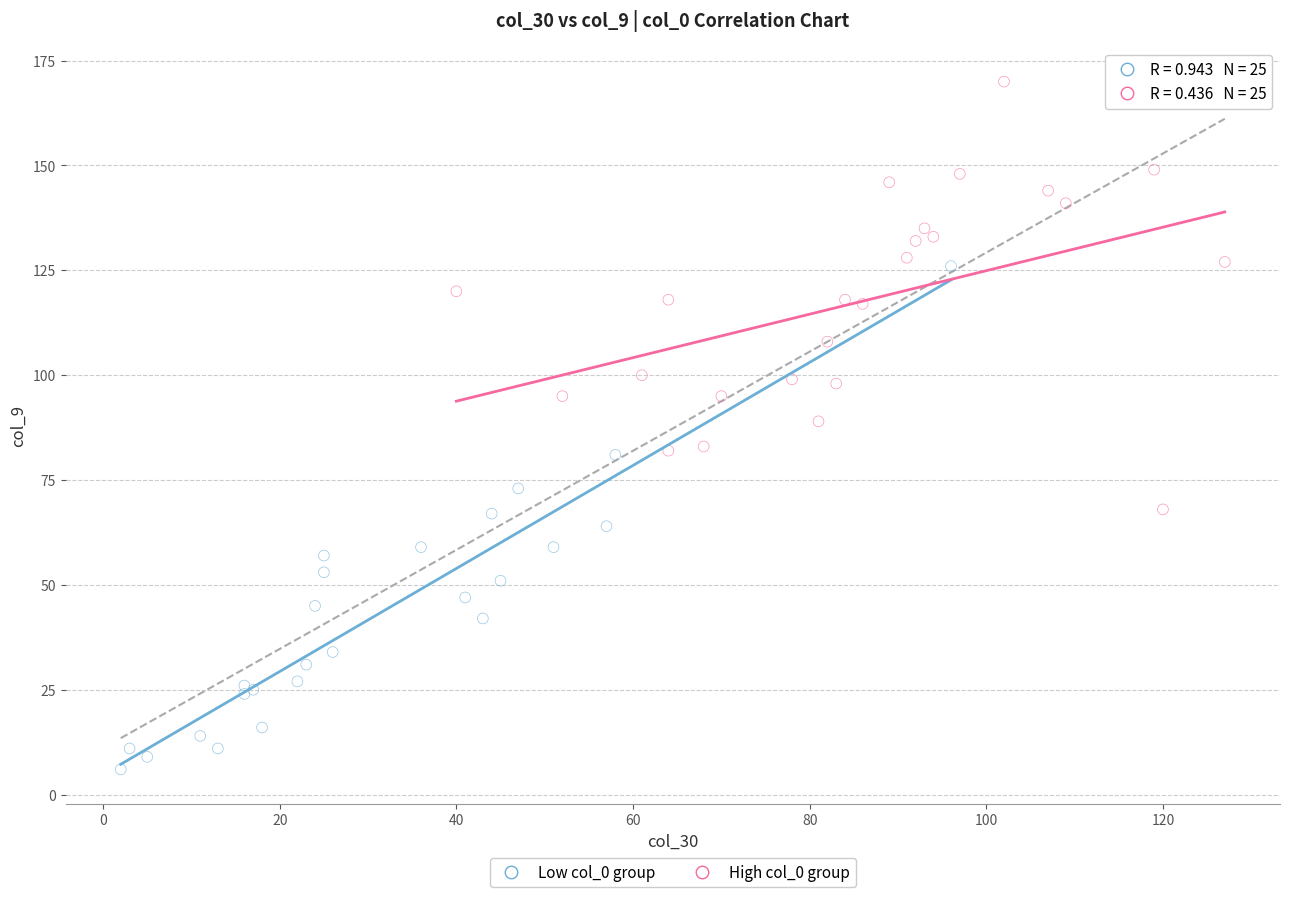

Which series contains the lowest Y value?

Low col_0 group